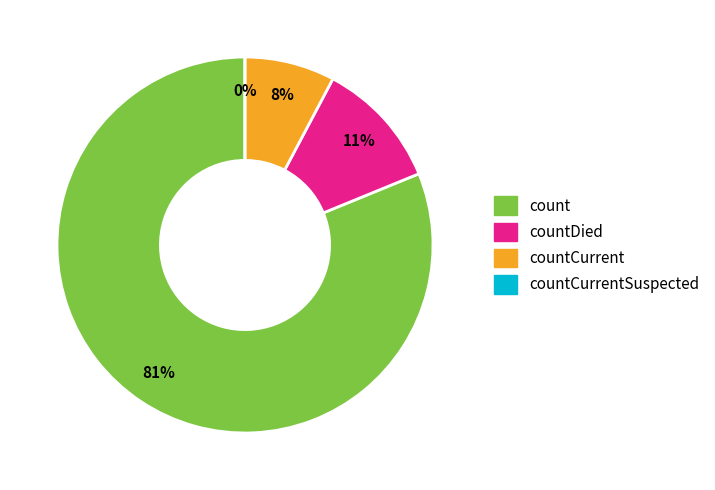

What is the majority slice?

count